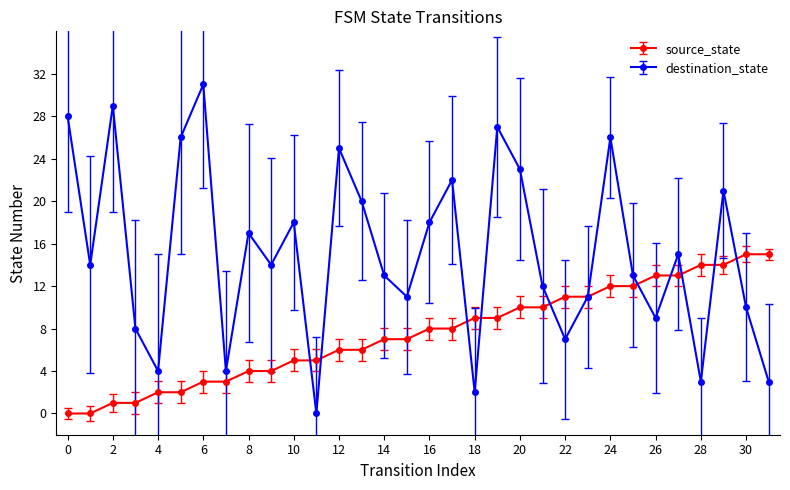

Rank the series by their average value, from highest to lowest.

destination_state, source_state